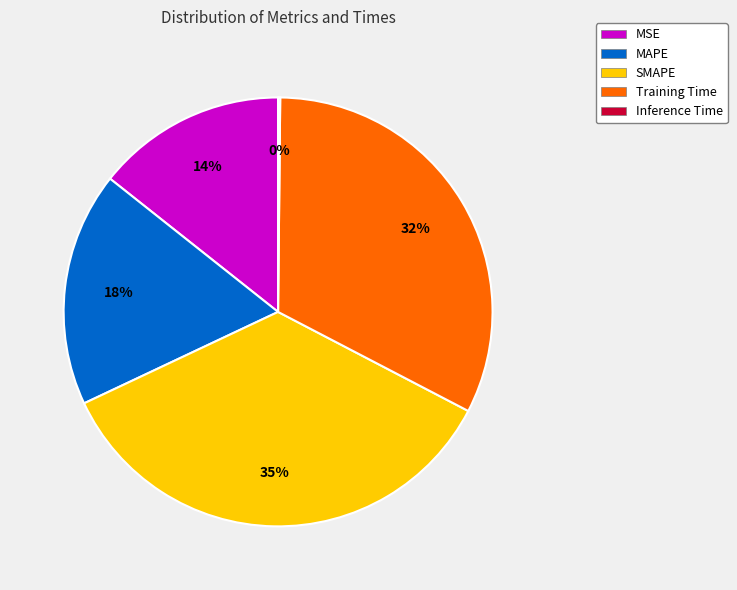

Is there a majority slice in this chart?

No